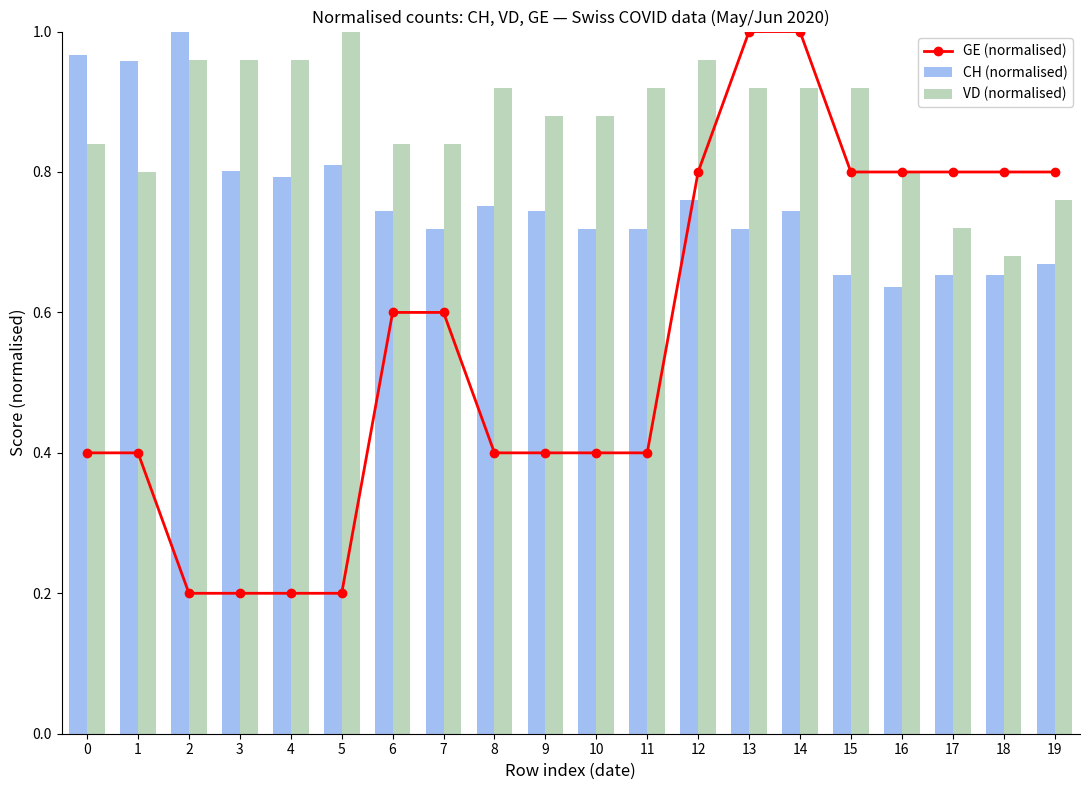

Is the value of VD (normalised) at 12 greater than the value of CH (normalised) at 13?

Yes